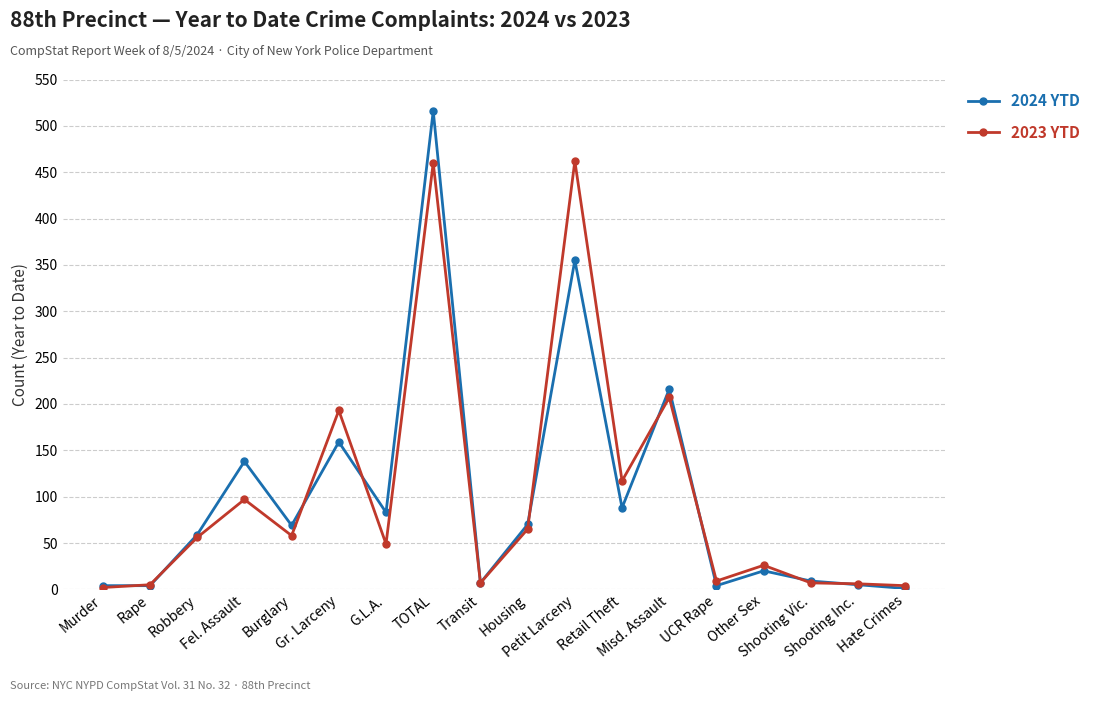

How many categories are shown in the chart?

18